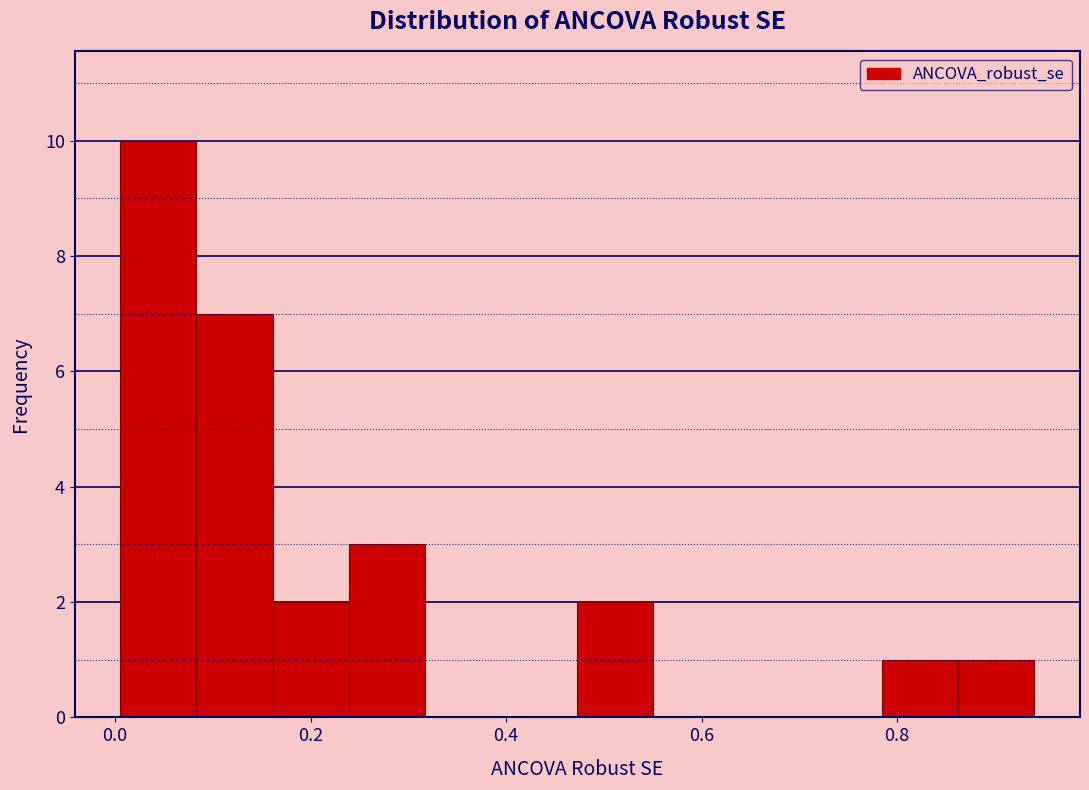

Read against the x-axis, roughly where is the centre of the tallest bar?

0.04